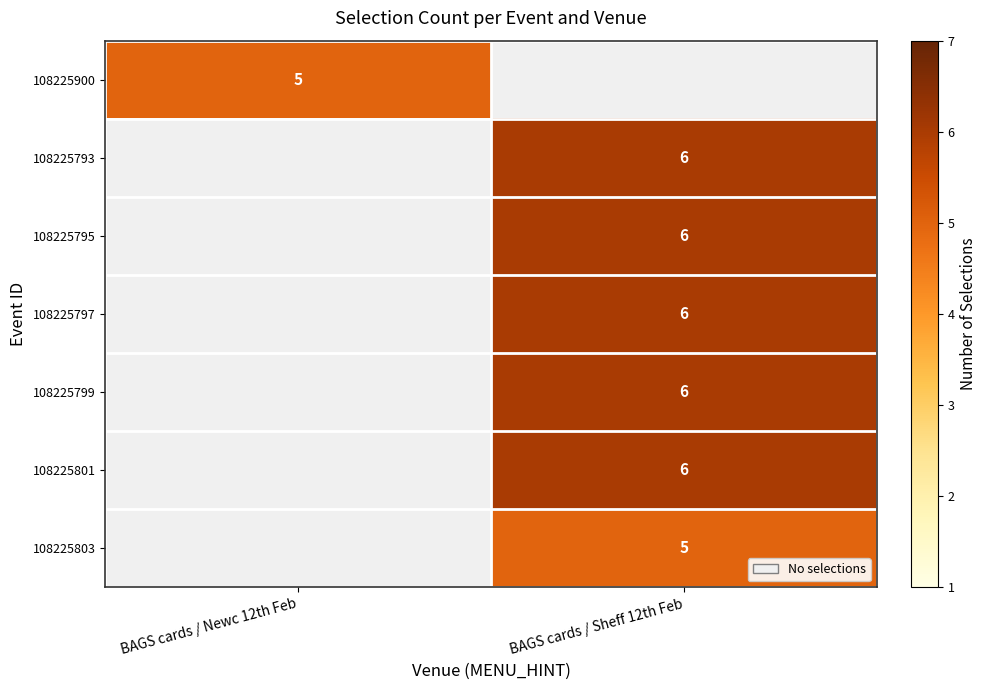

The 108225793 series shows 6 at BAGS cards / Sheff 12th Feb. True or false?

True